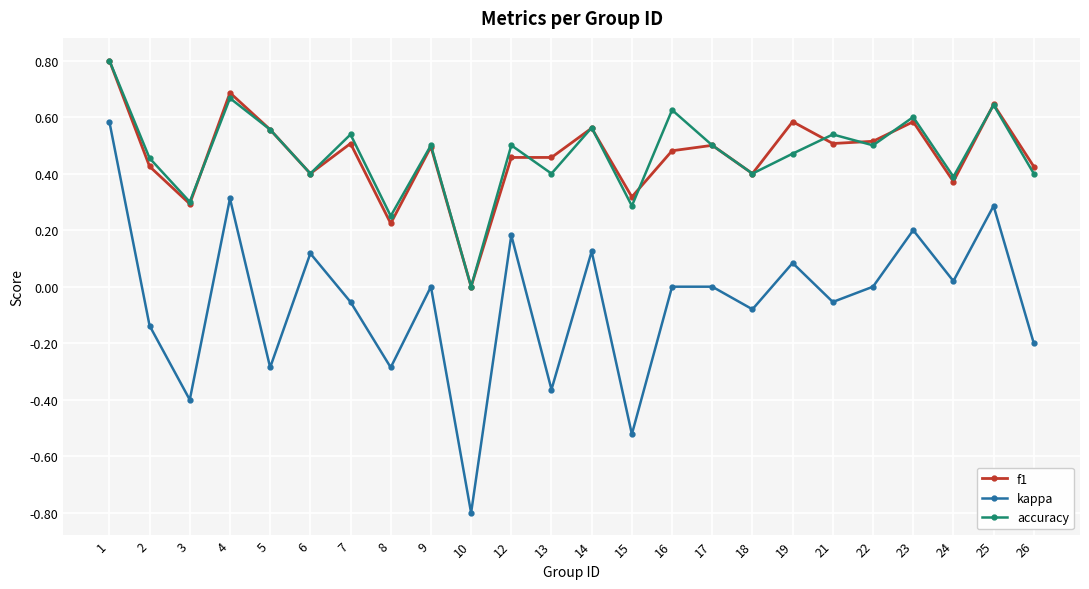

Is the value of accuracy at 1 greater than the value of f1 at 24?

Yes